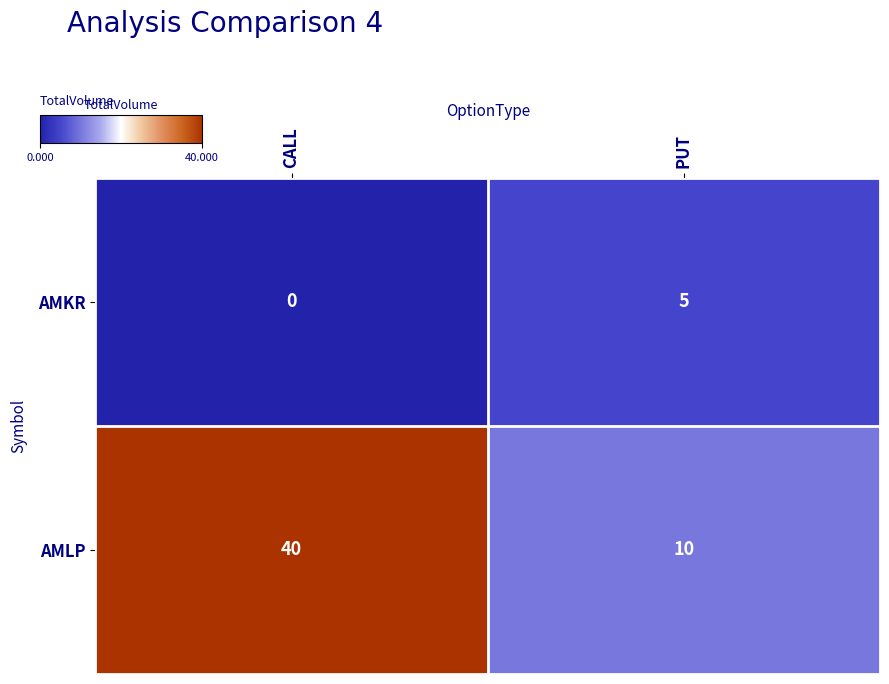

At how many categories does at least one series exceed 37?

1